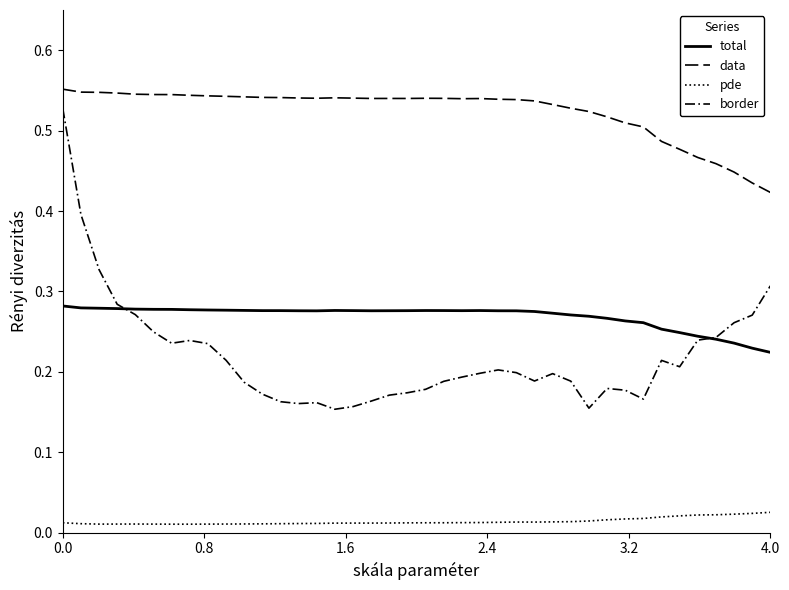

Does the chart have visible grid lines?

No